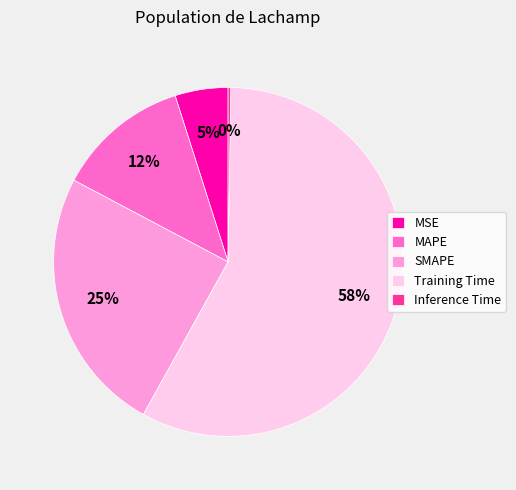

To the nearest percent, what portion does Training Time represent?

58%